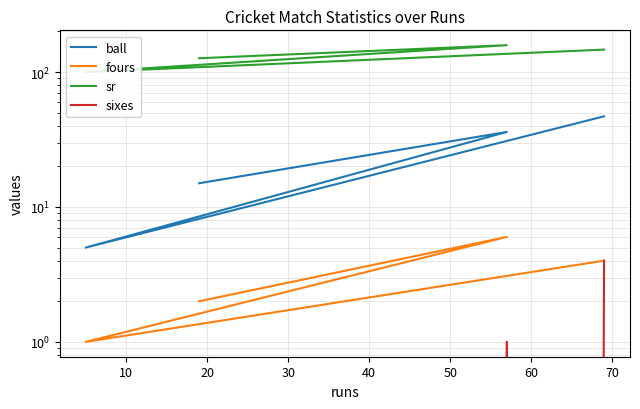

Which series has the largest total across all categories?

sr